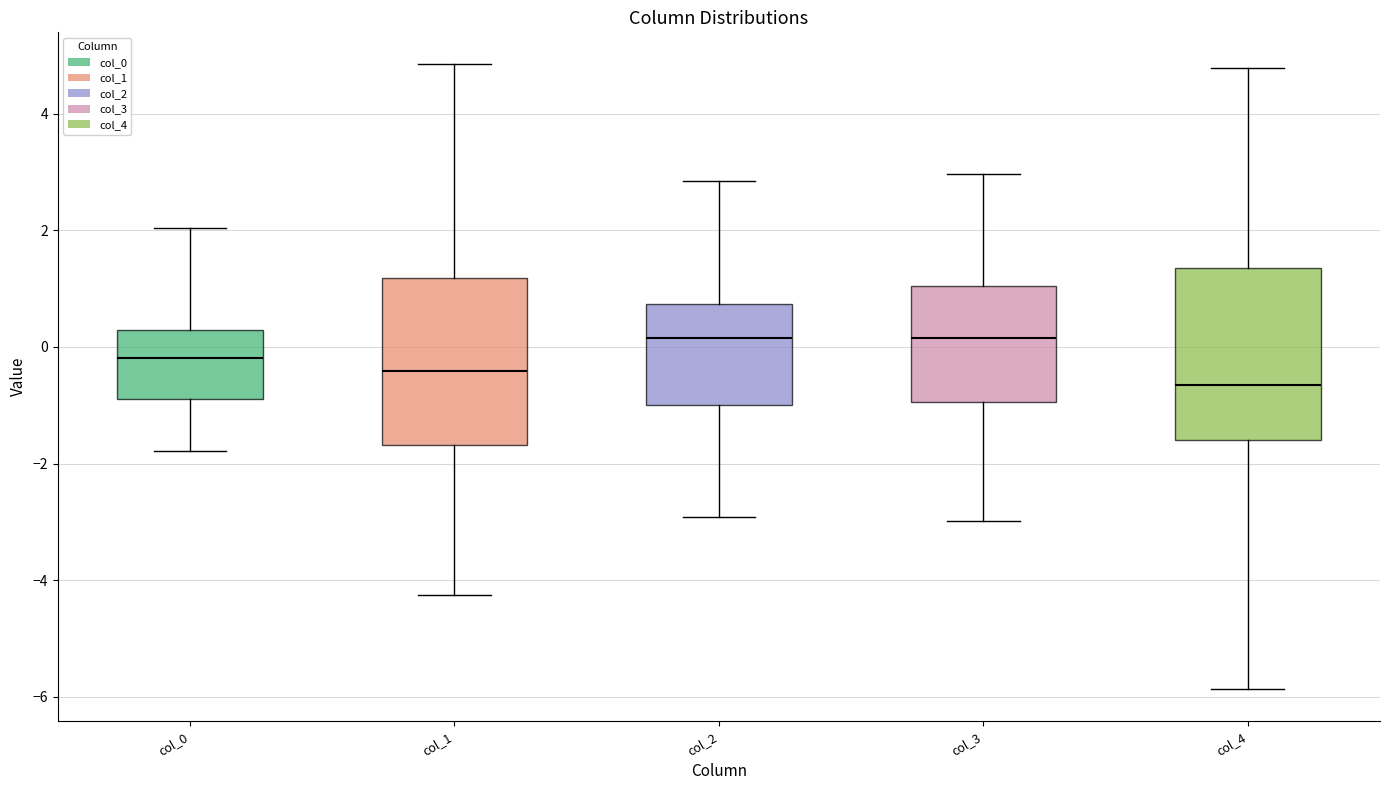

Reading left to right, read every box against the y-axis: the position of its median line, the range the box covers, and the ends of its whiskers. The values are not printed on the chart, so give them approximately, as read against the axis.

col_0: median -0.2, box -0.8 to 0.2, whiskers -1.8 to 2.0
col_1: median -0.4, box -1.6 to 1.2, whiskers -4.2 to 4.8
col_2: median 0.2, box -1.0 to 0.8, whiskers -3.0 to 2.8
col_3: median 0.2, box -1.0 to 1.0, whiskers -3.0 to 3.0
col_4: median -0.6, box -1.6 to 1.4, whiskers -5.8 to 4.8